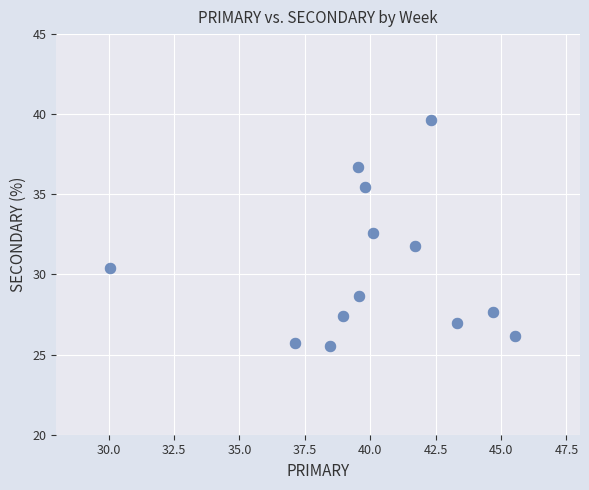

What is the range of X values (max minus min)?

15.5